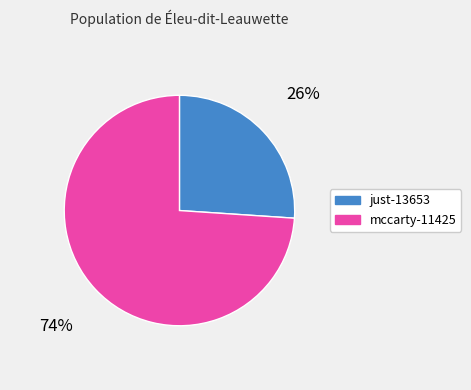

Combined, do just-13653 and mccarty-11425 account for over 50%?

Yes